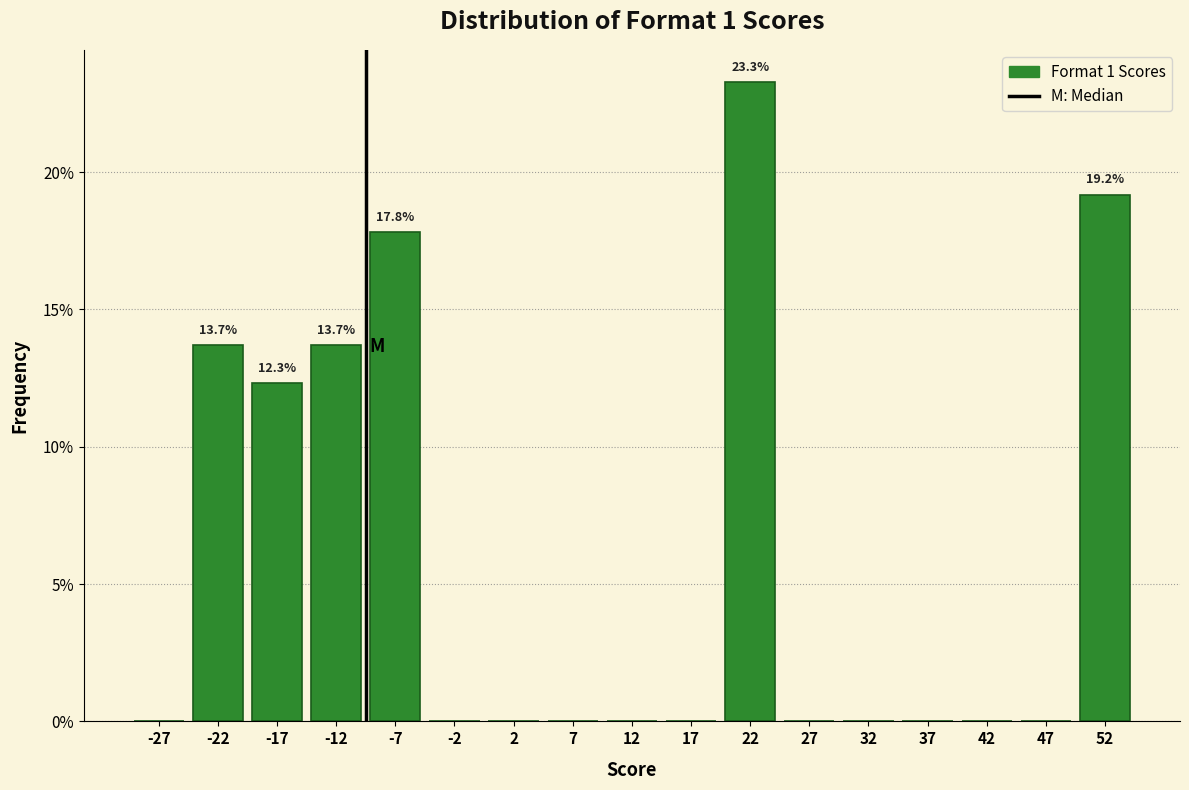

Which range on the x-axis has the tallest bar?

20 to 25